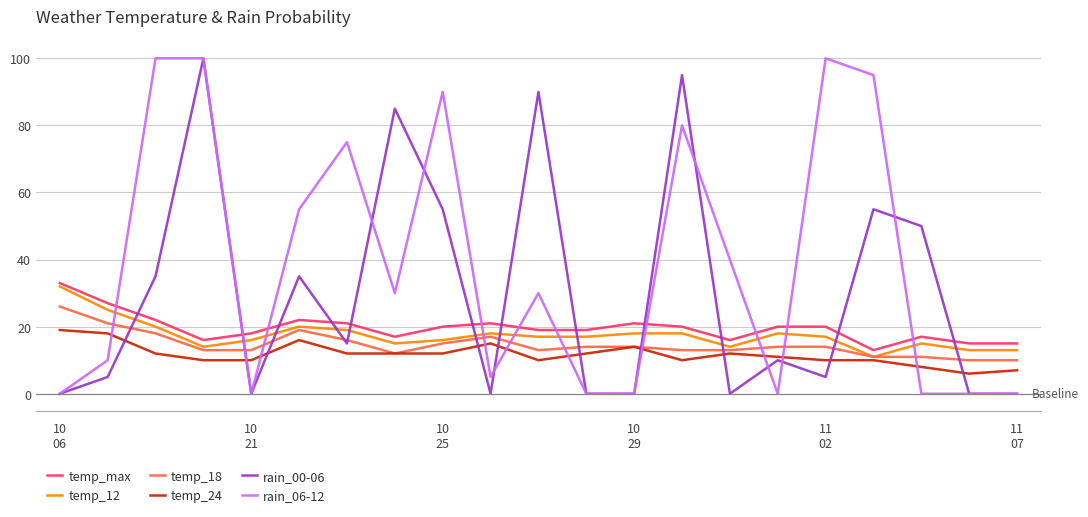

Which series has the largest total across all categories?

rain_06-12